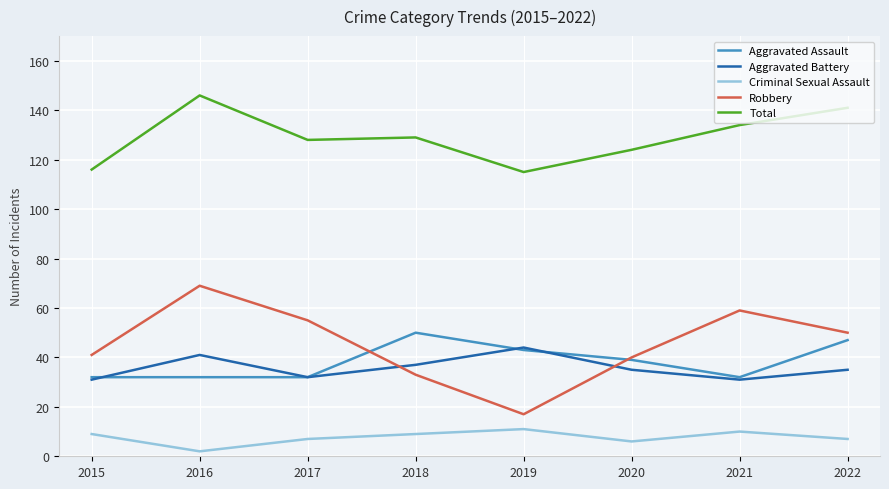

What is the highest value of the Aggravated Assault series?

50